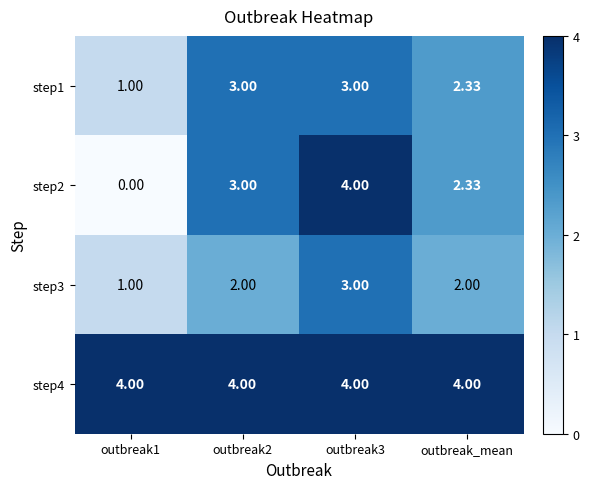

Which series has the largest total across all categories?

step4